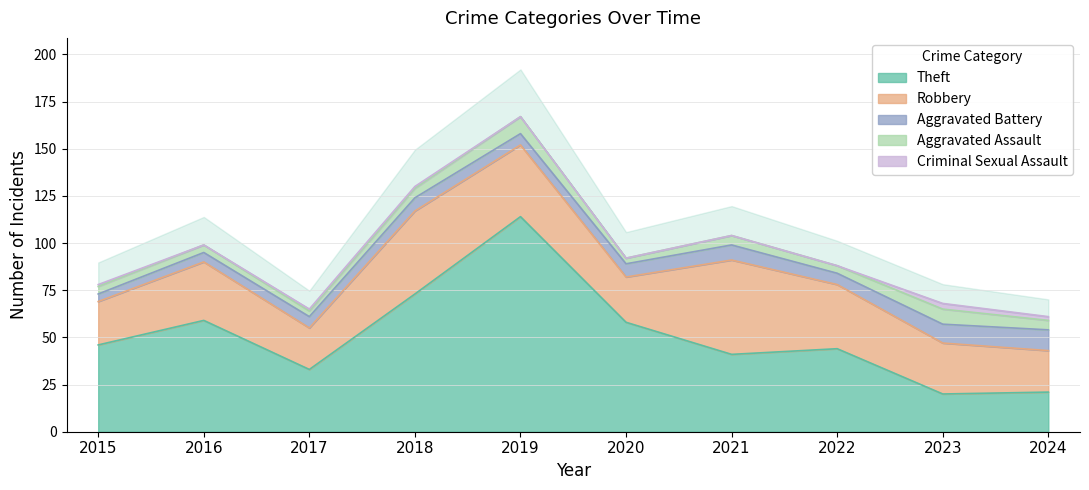

How many interior local peaks does the Theft series have?

3